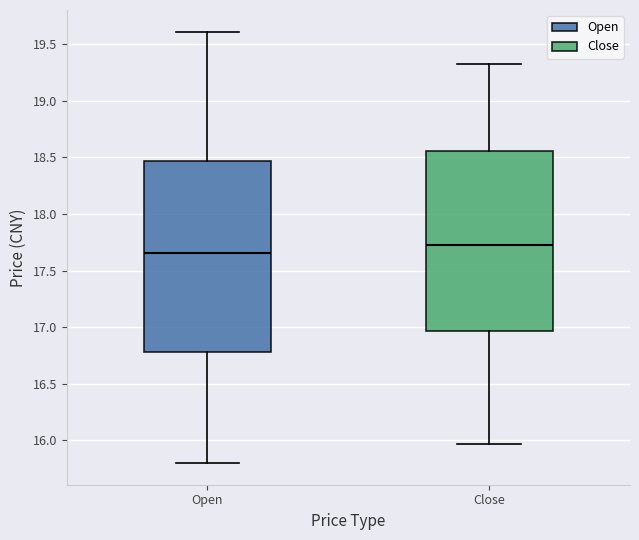

Which box's median line is the highest?

Close